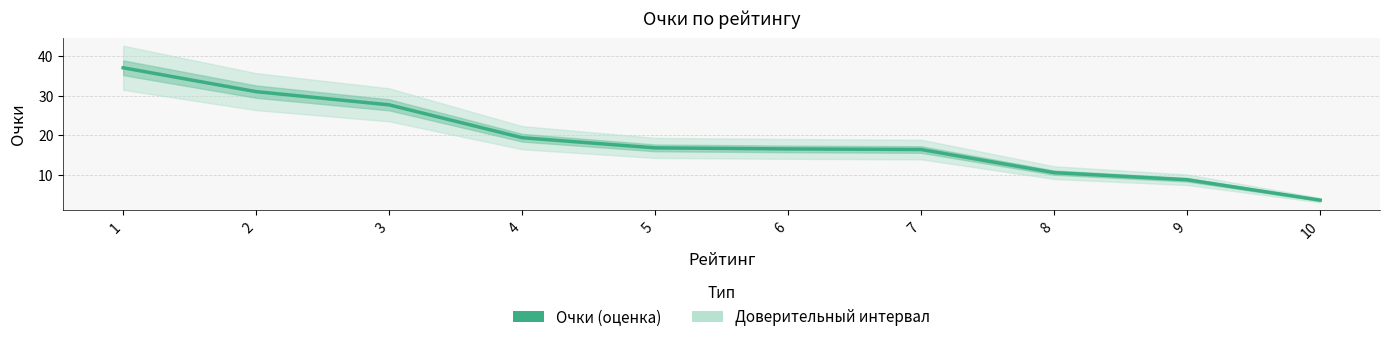

What is the change in value from 1 to 7?

-20.6